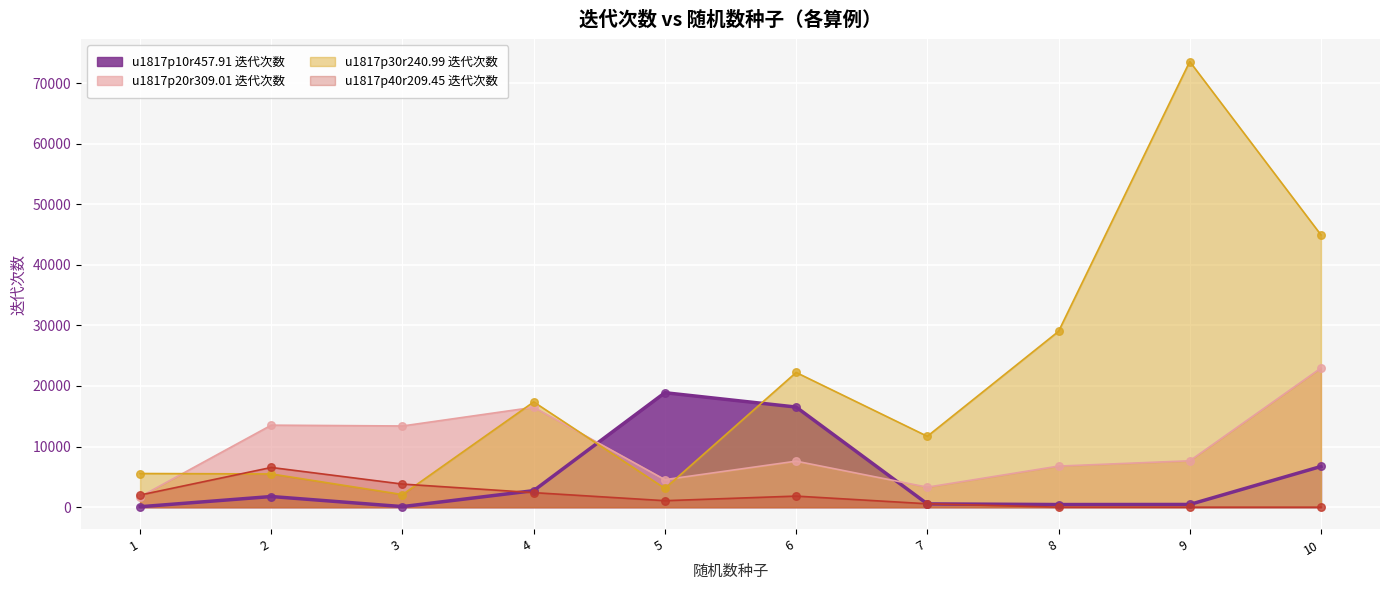

Which series has the widest spread of Y values?

u1817p30r240.99 迭代次数